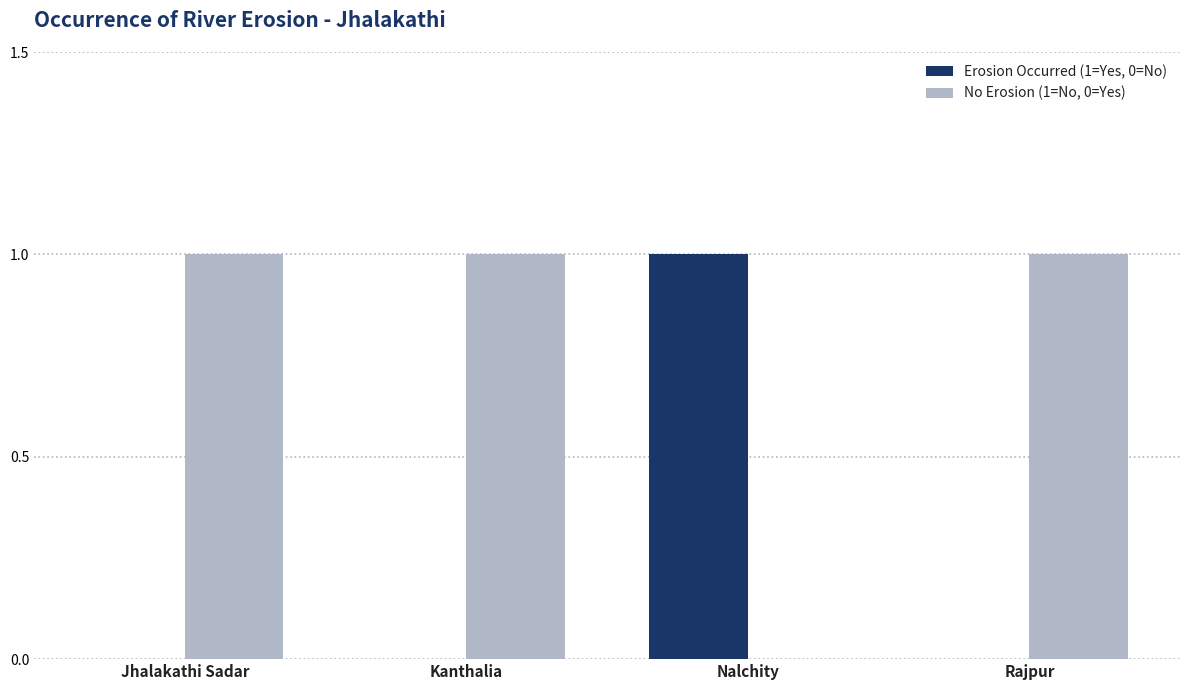

How many series are shown in this chart?

2